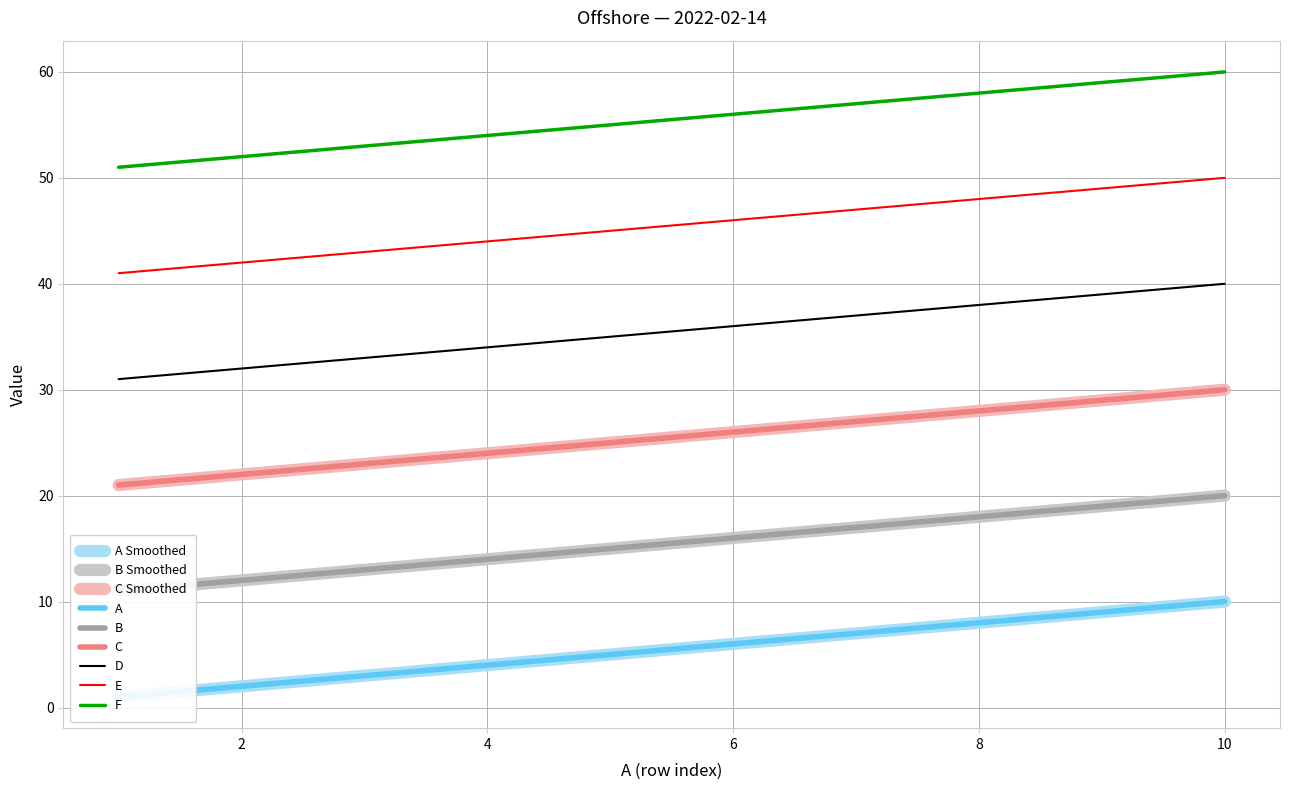

True or false: A and E cross at least once.

False